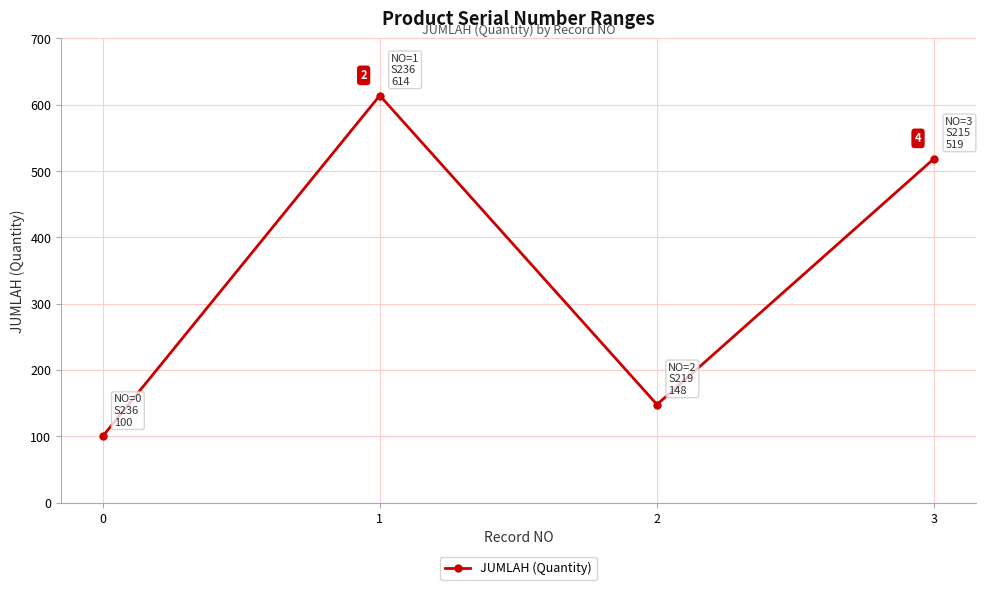

What is the sum of the values at 2 and 0?

248